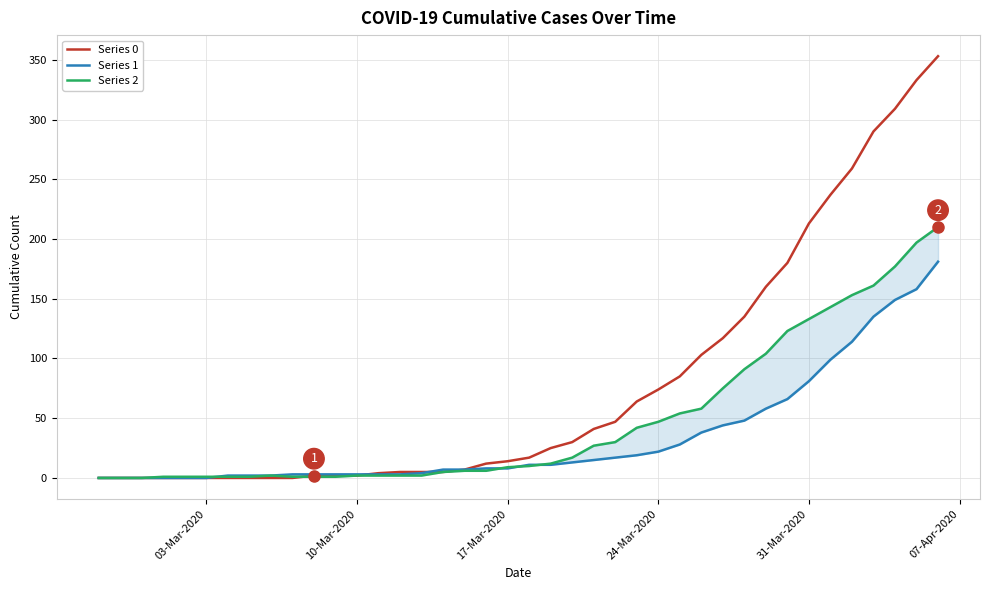

Is it true that Series 0 equals 246 at 03-Mar-2020?

False